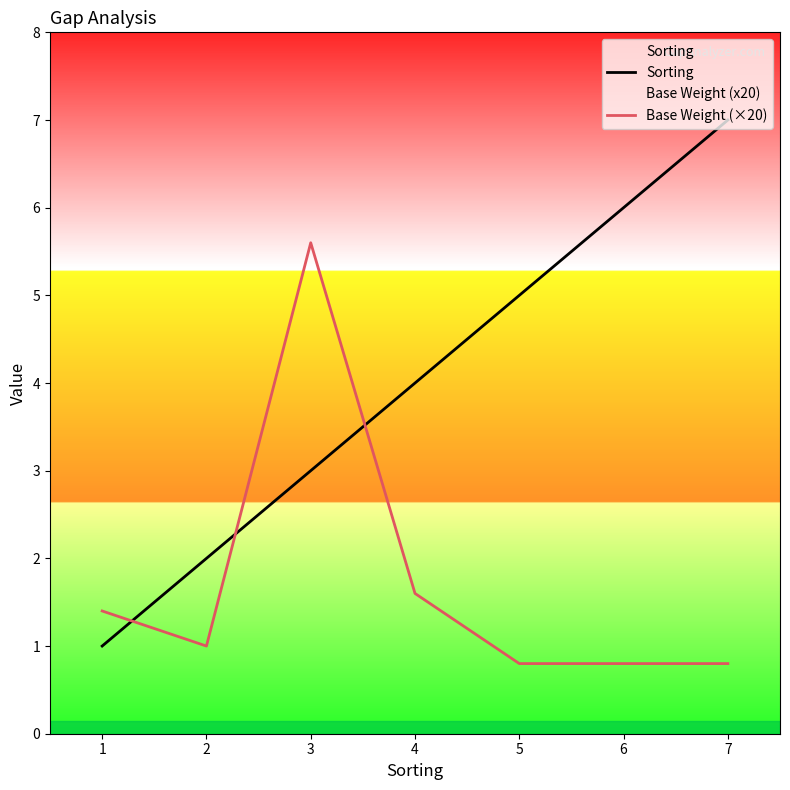

True or false: Base Weight (×20) and Sorting cross at least once.

True